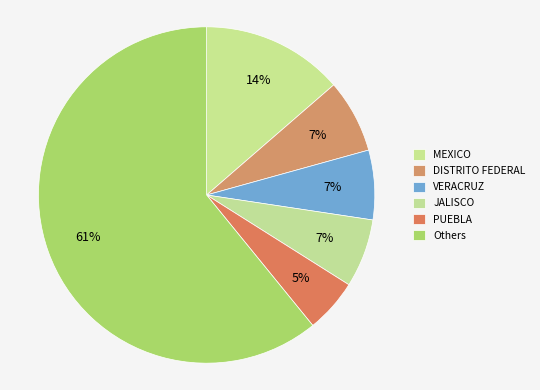

How many segments does this pie chart have?

6